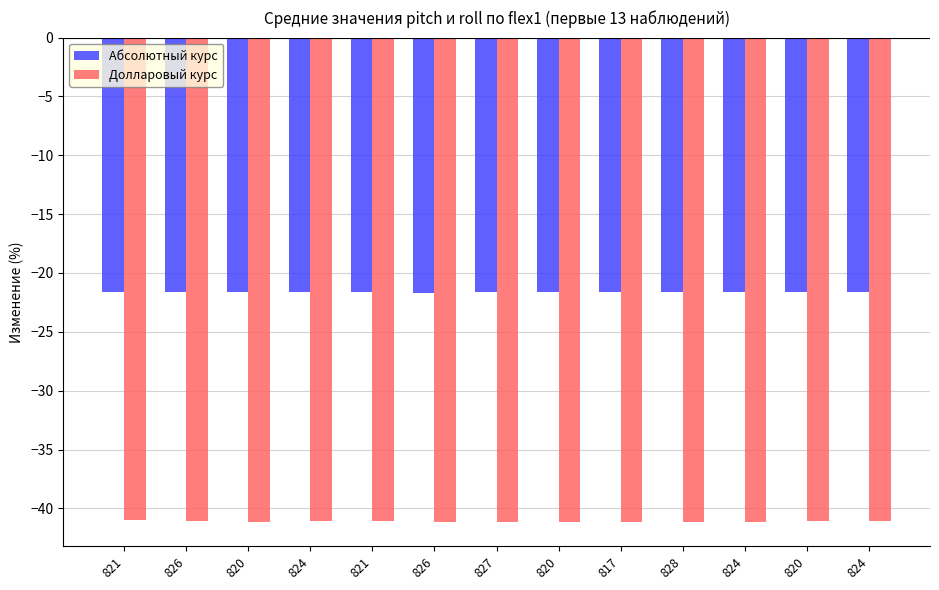

Rank the series by their maximum value, from highest to lowest.

Абсолютный курс, Долларовый курс